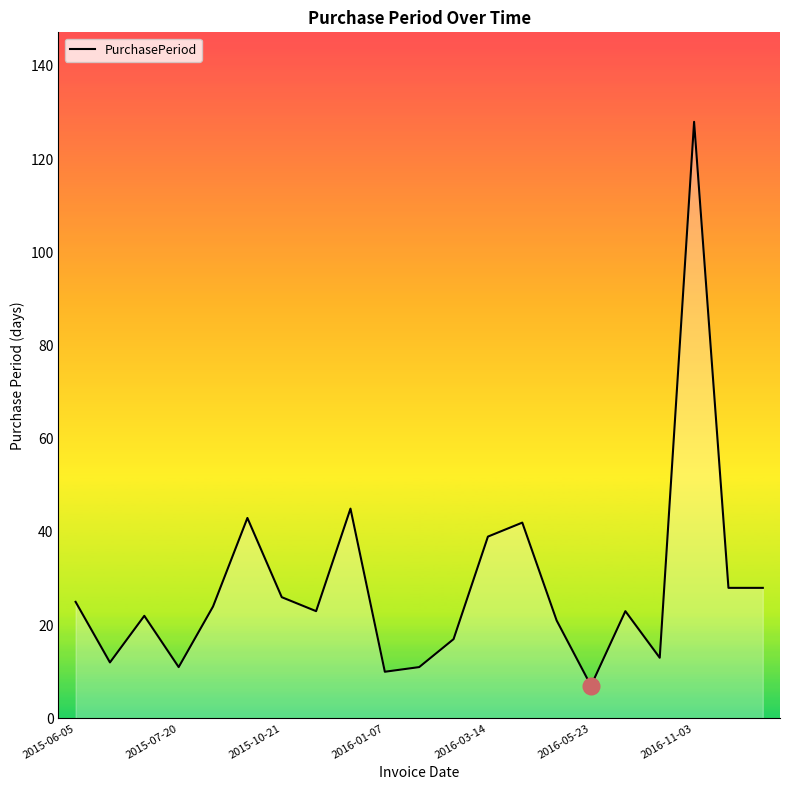

What is the difference between the maximum and minimum values?

121